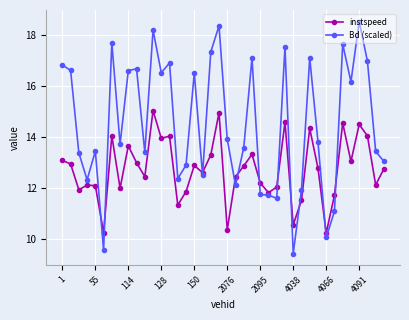

Which series has the largest total across all categories?

Bd (scaled)